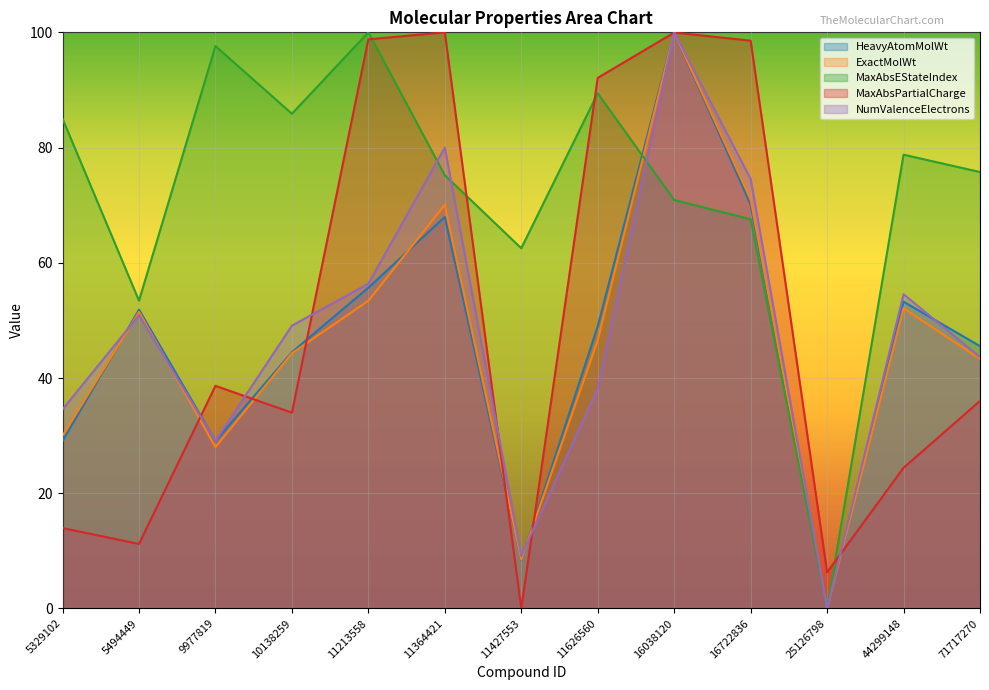

Where is the first local maximum for NumValenceElectrons?

5494449